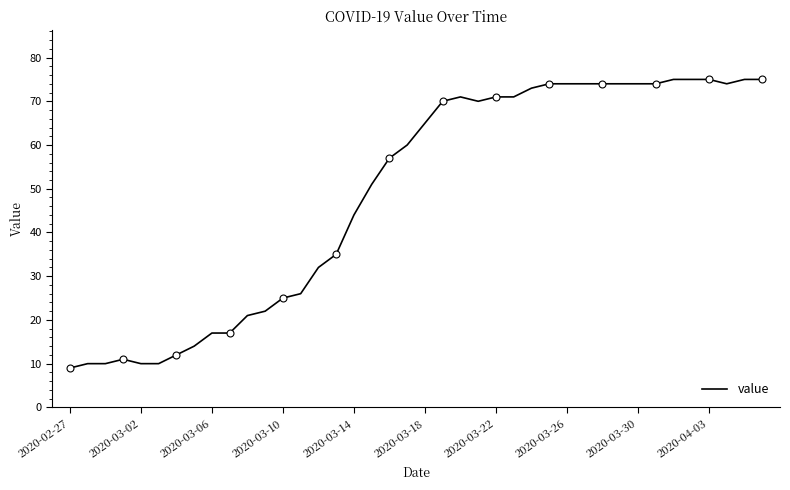

The value series shows 65 at 2020-03-18. True or false?

True